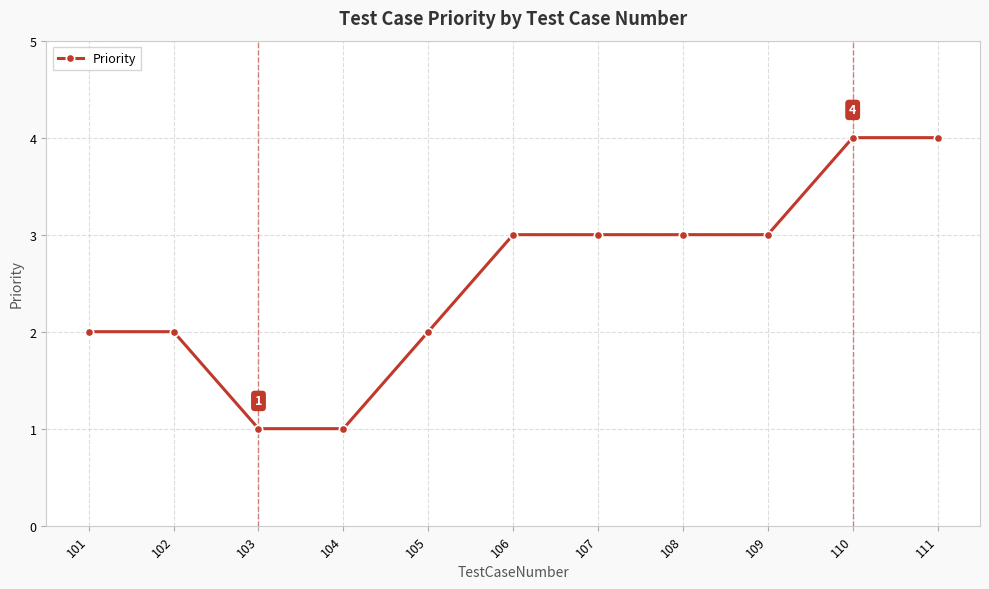

Approximately how many times larger is the value at 101 compared to 110?

0.5